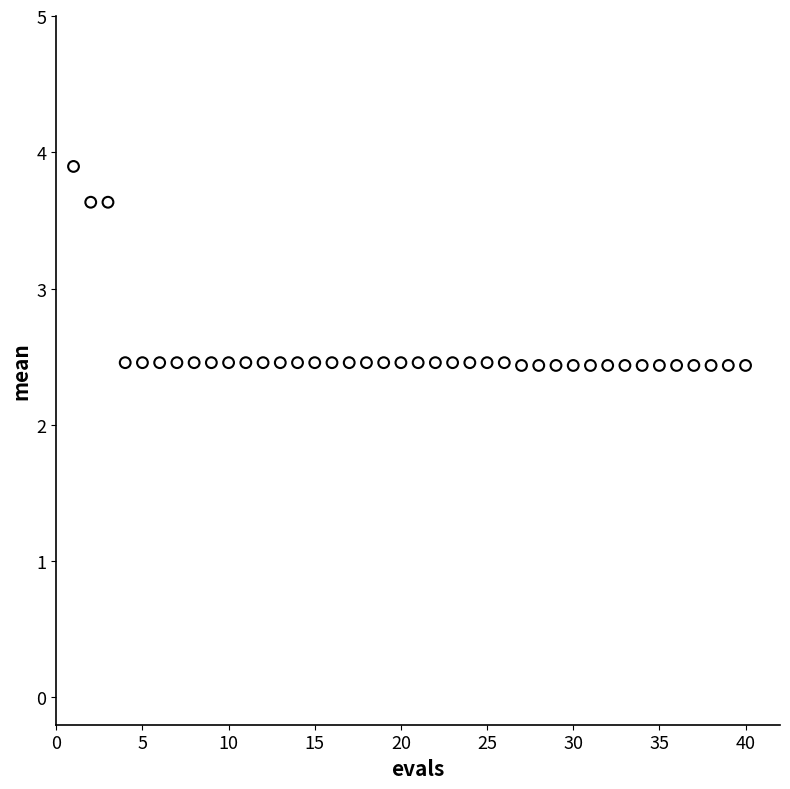

What is the range of X values (max minus min)?

39.0